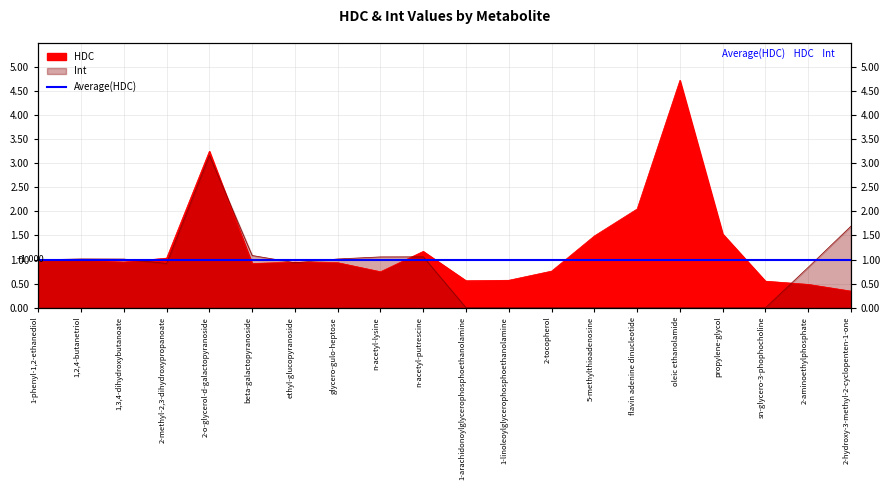

Is it true that the value at n-acetyl-lysine is 0.7?

True